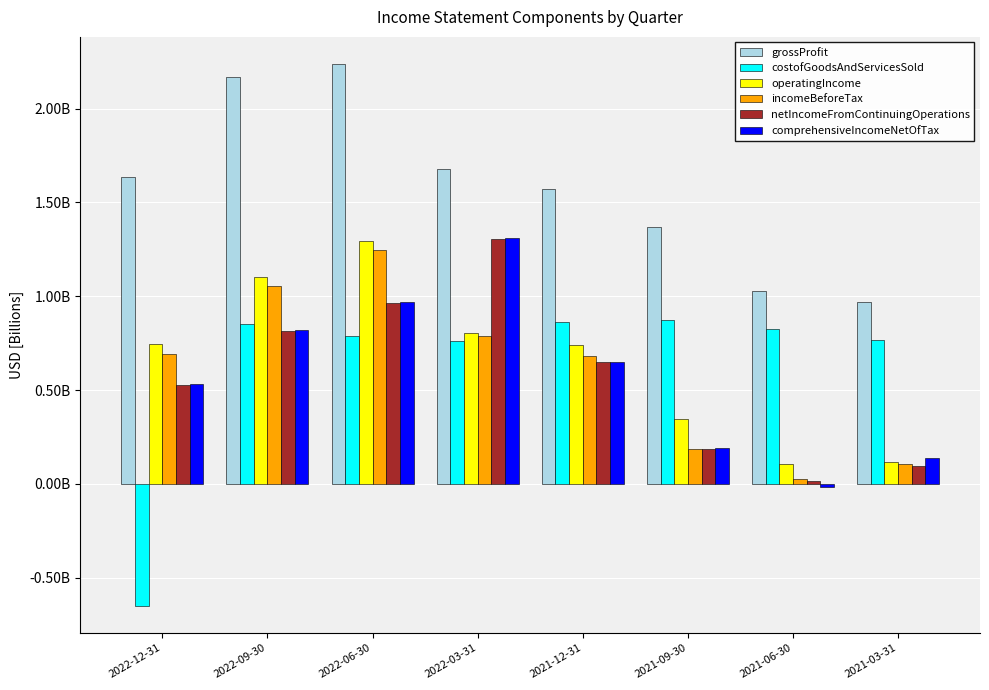

Which series has the largest range (max minus min)?

costofGoodsAndServicesSold